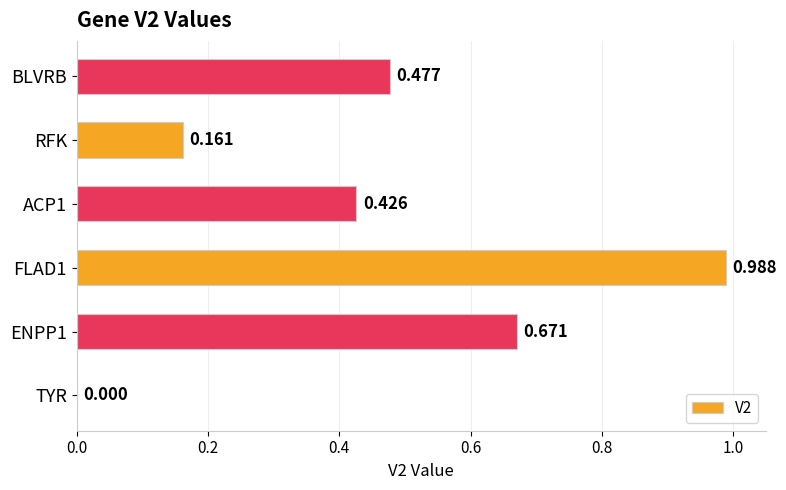

At which label is the value closest to 0?

TYR